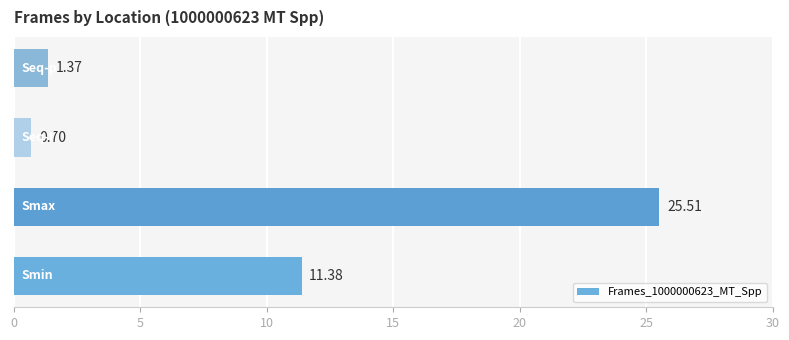

What is the sum of all values?

39.0